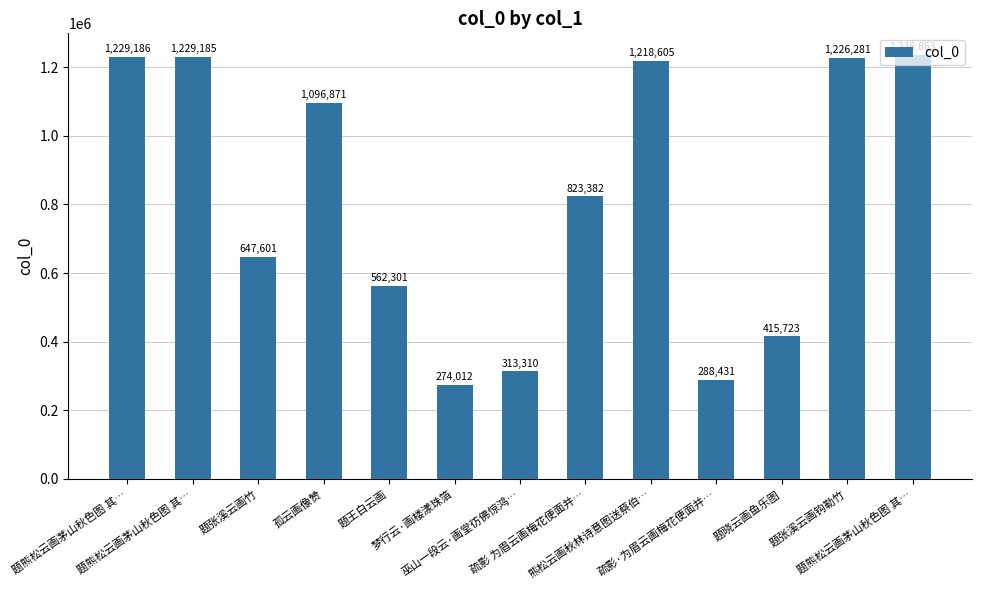

Read the value at 巫山一段云·画堂彷佛惊鸿….

313310